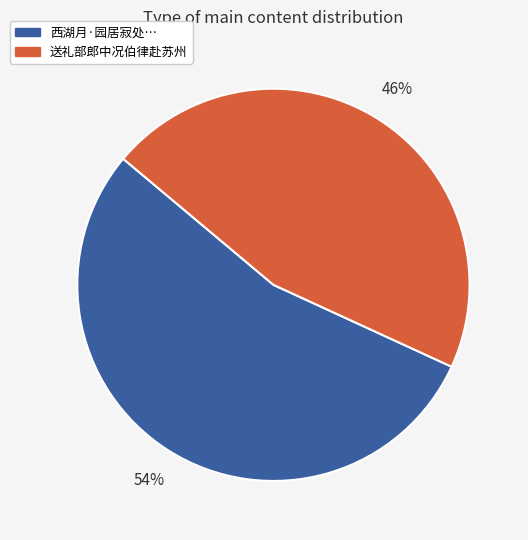

Which category has the smallest portion of the pie?

送礼部郎中况伯律赴苏州